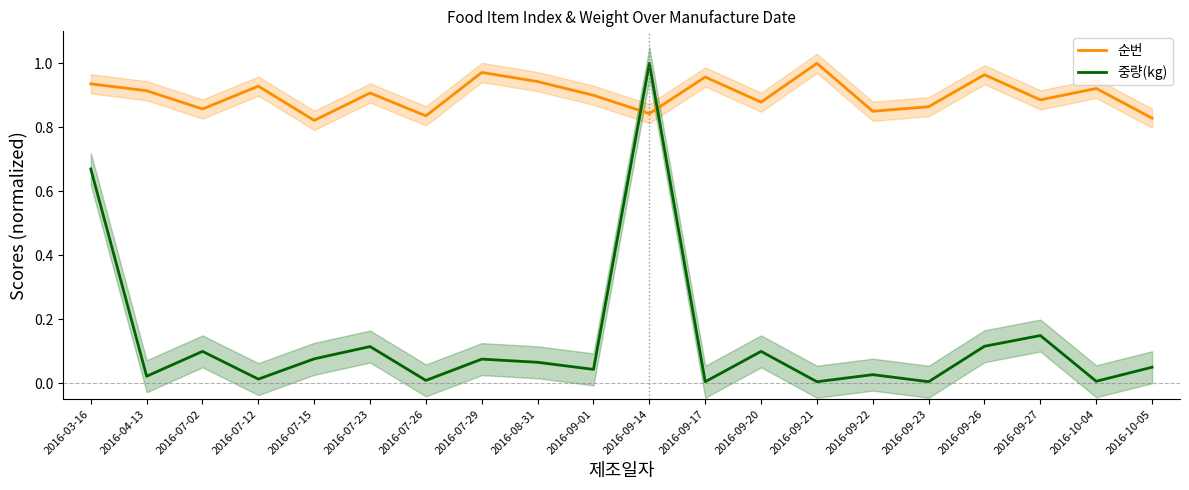

What are all the series names shown in the legend?

순번, 중량(kg)